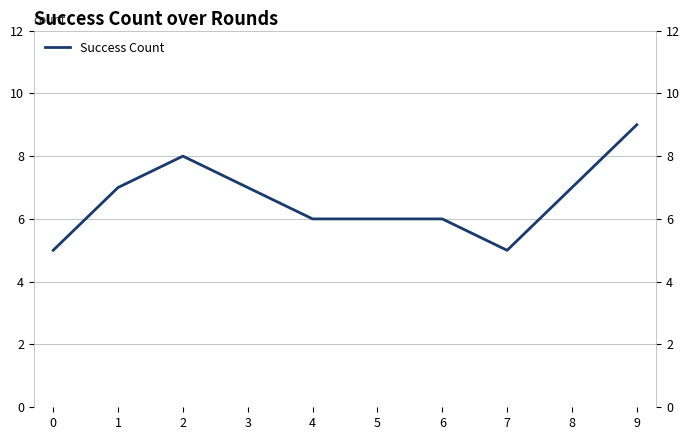

Is this an area chart (filled region under the line)?

No